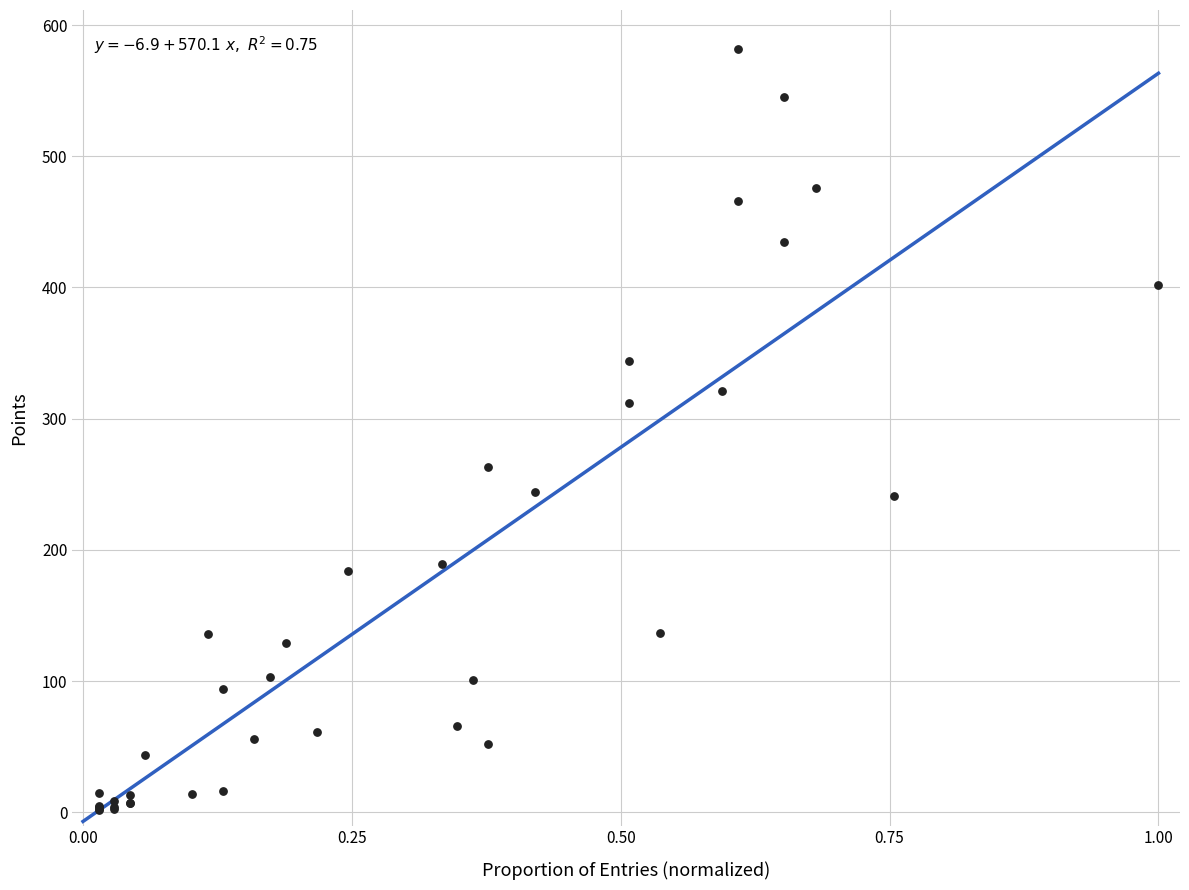

What Y value in the scatter plot is closest to 292?

312